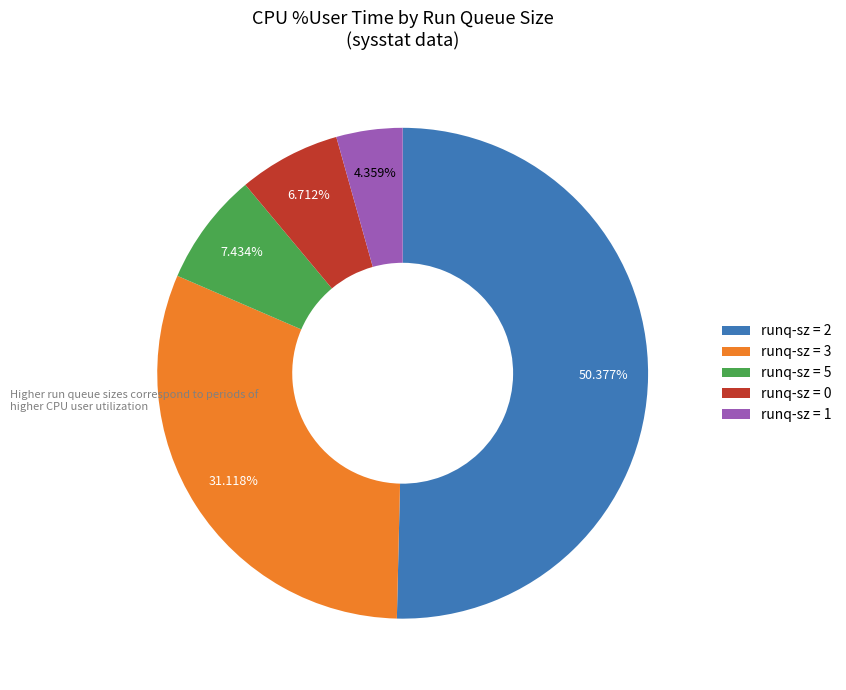

Which has a higher value, runq-sz = 1 or runq-sz = 2?

runq-sz = 2